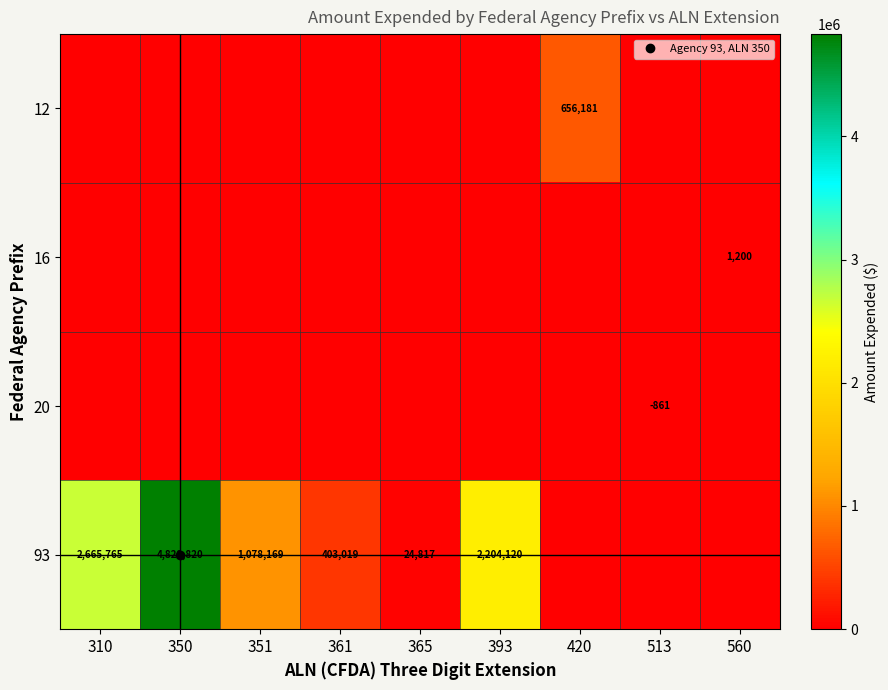

Between 420 and 393, which is larger?

420